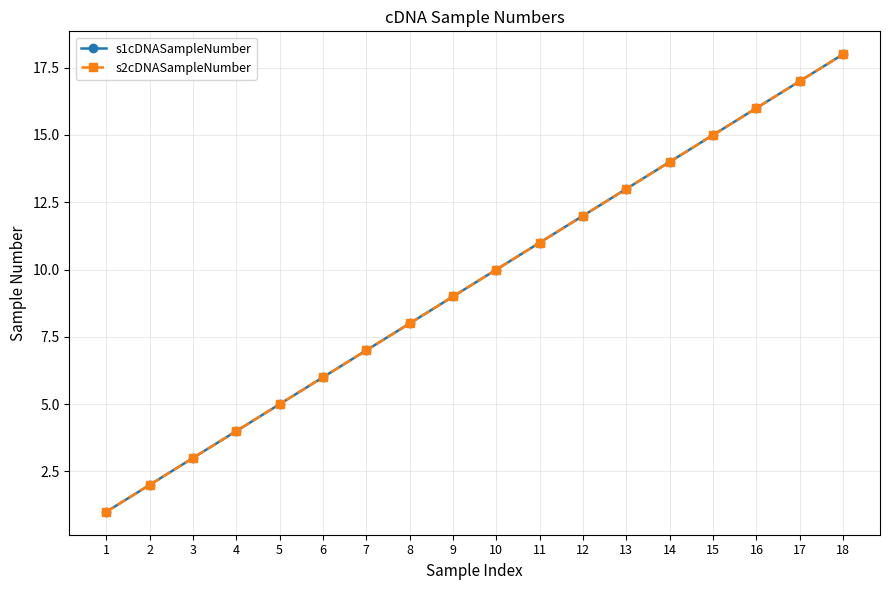

Does the chart have visible grid lines?

Yes